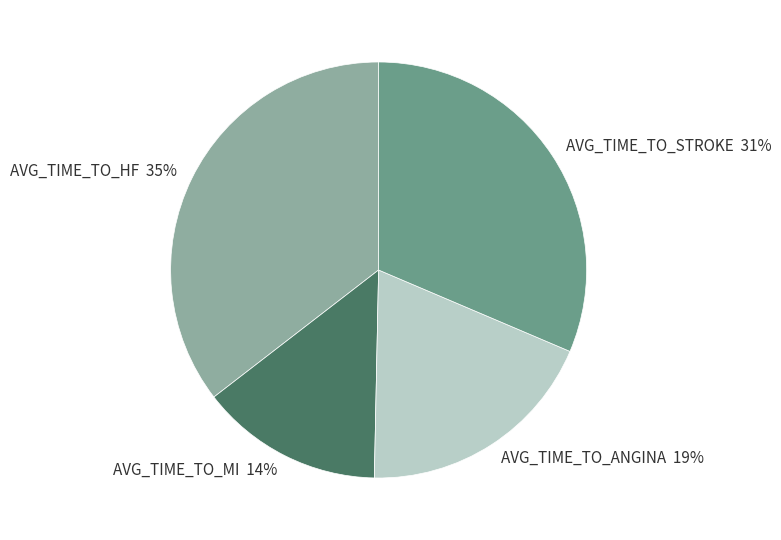

Rank the categories by value from highest to lowest.

AVG_TIME_TO_HF, AVG_TIME_TO_STROKE, AVG_TIME_TO_ANGINA, AVG_TIME_TO_MI